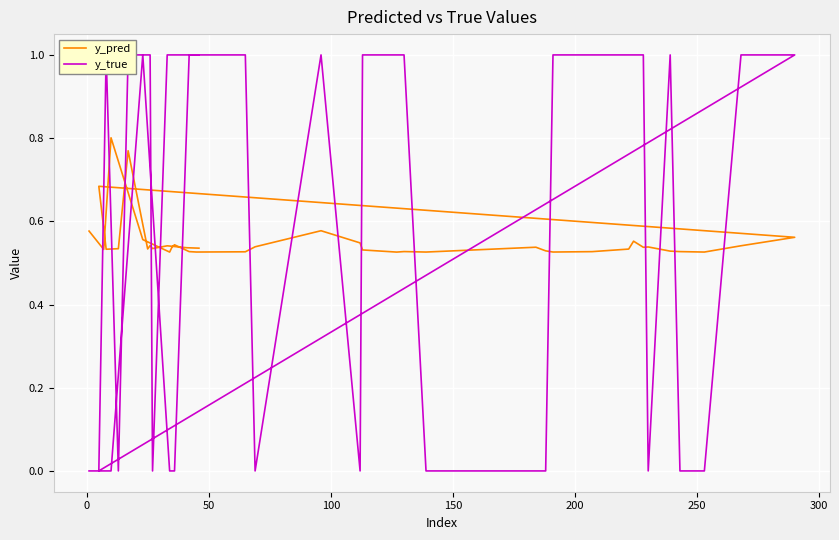

Count the number of categories in the chart.

40